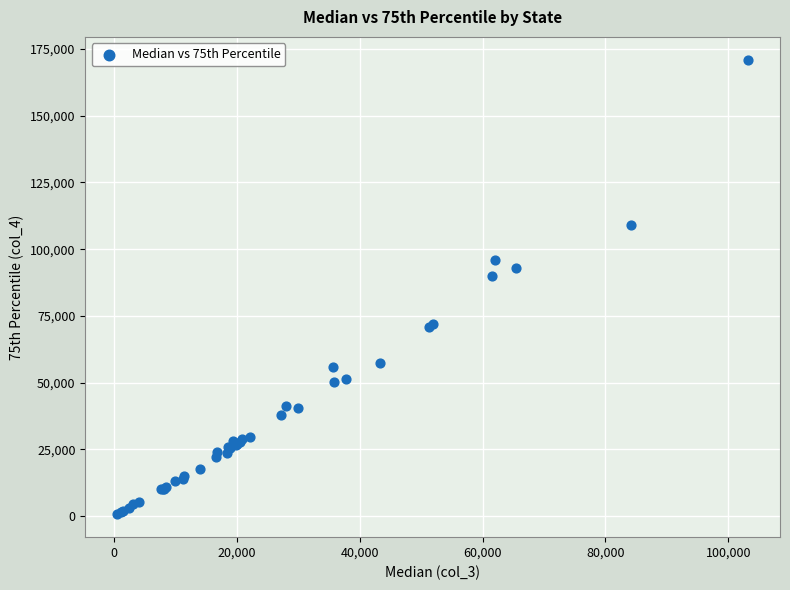

What Y value in the scatter plot is closest to 85826?

89769.4